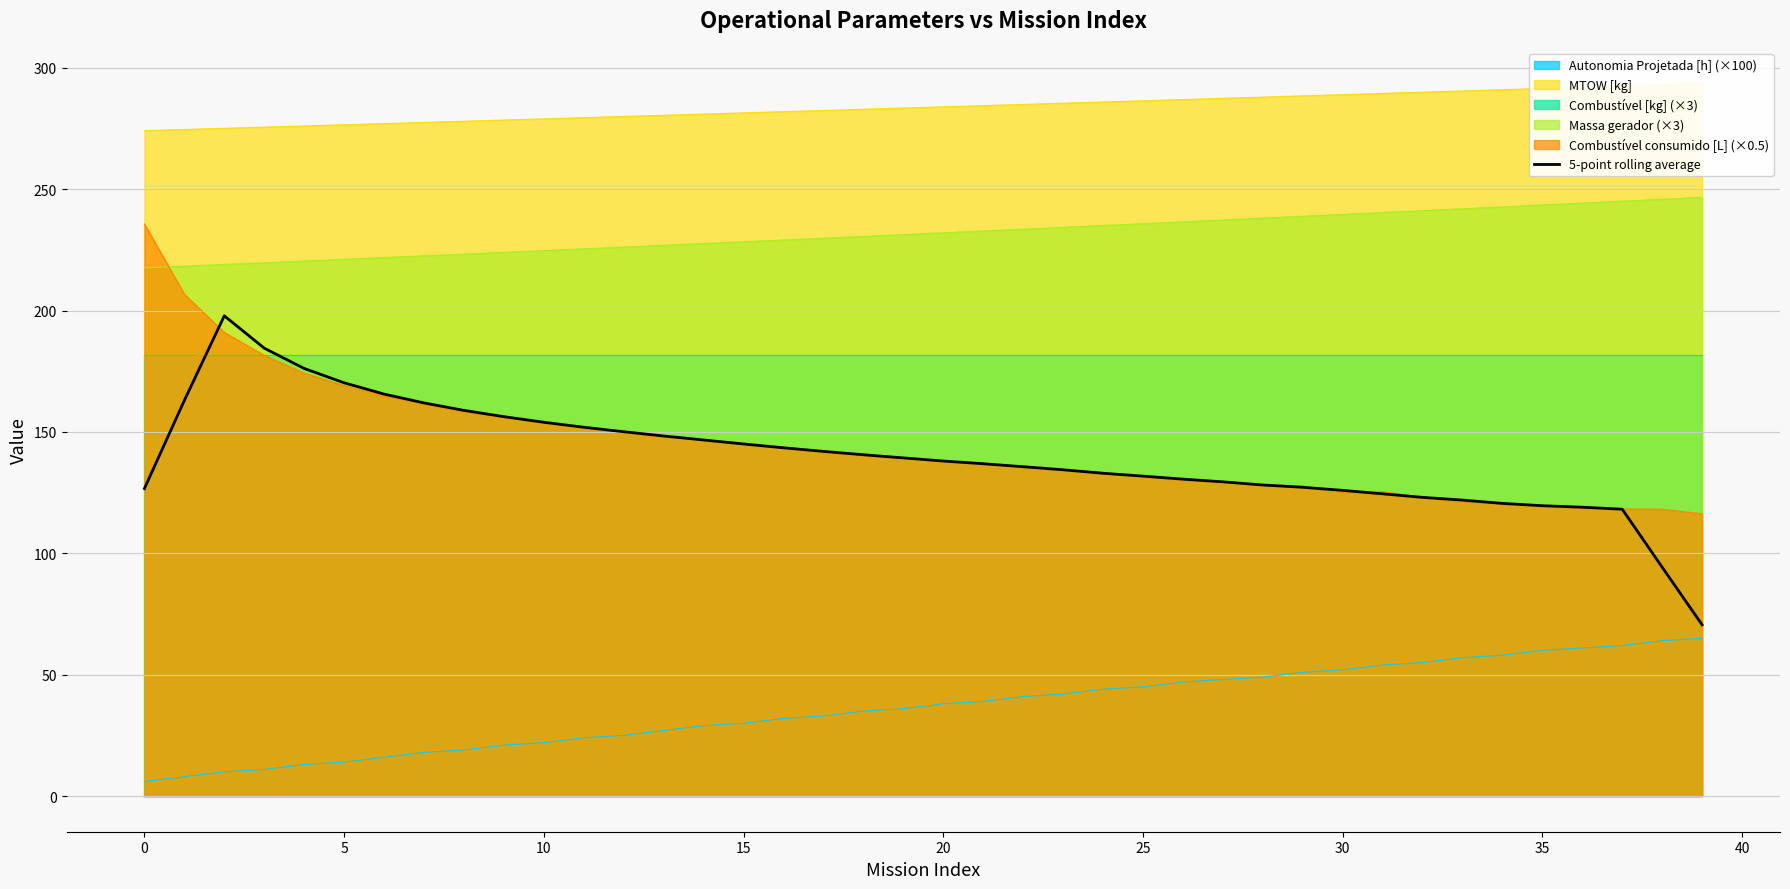

What is the average value?

139.6